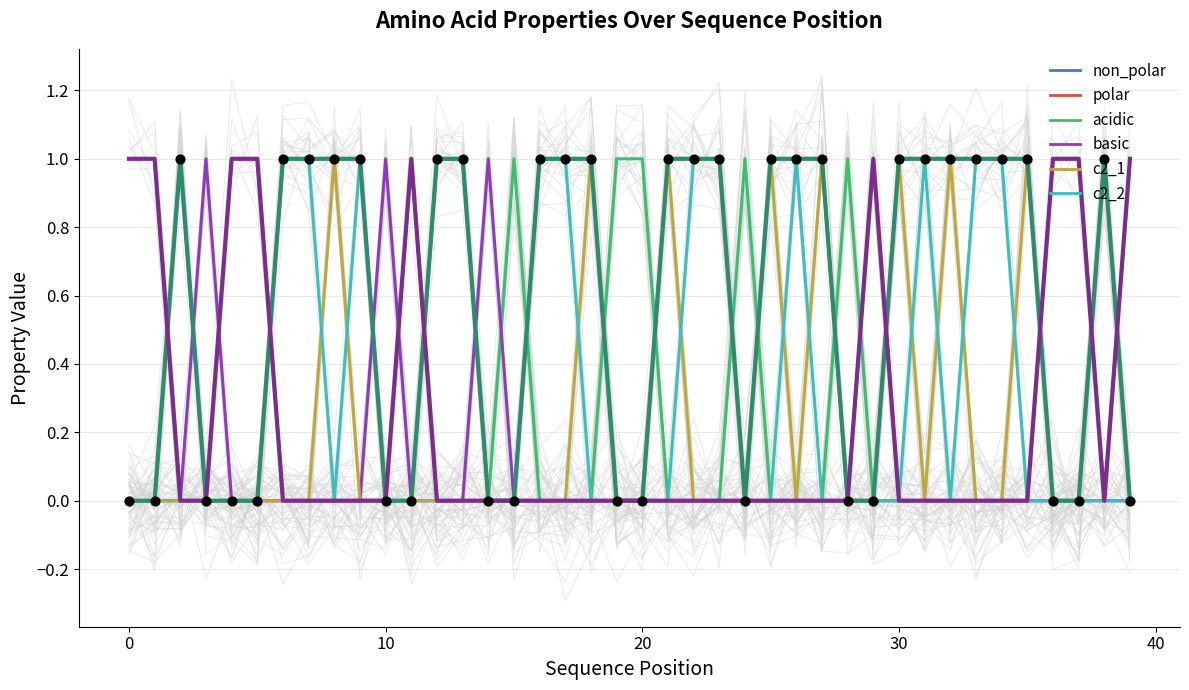

At how many categories does at least one series exceed 0?

40